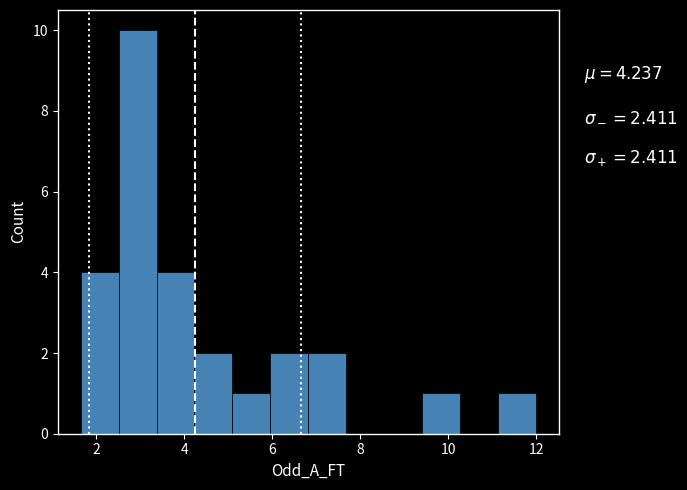

Which range on the x-axis has the tallest bar?

2.6 to 3.4